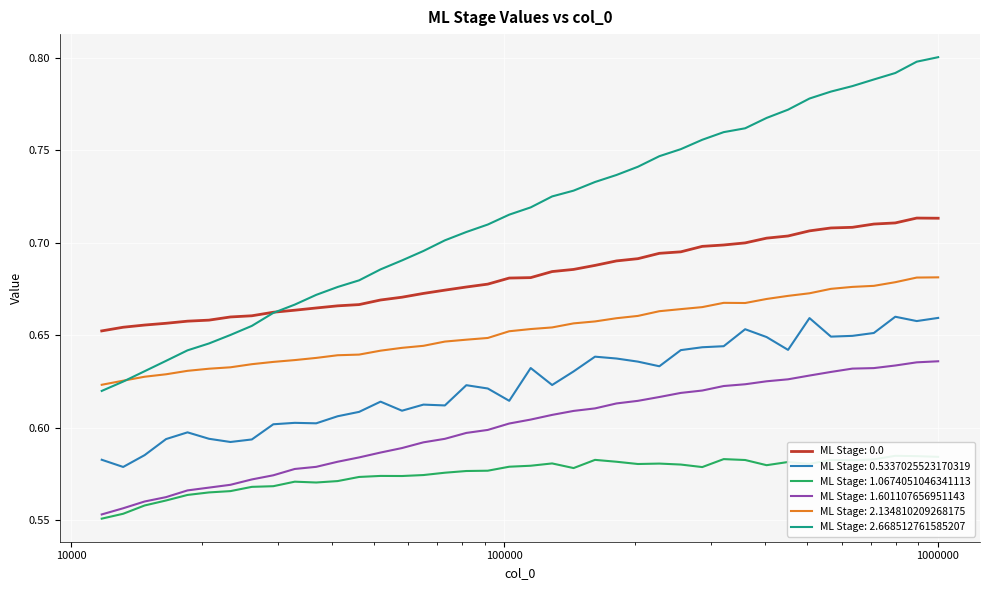

True or false: ML Stage: 1.601107656951143 and ML Stage: 0.5337025523170319 cross at least once.

False